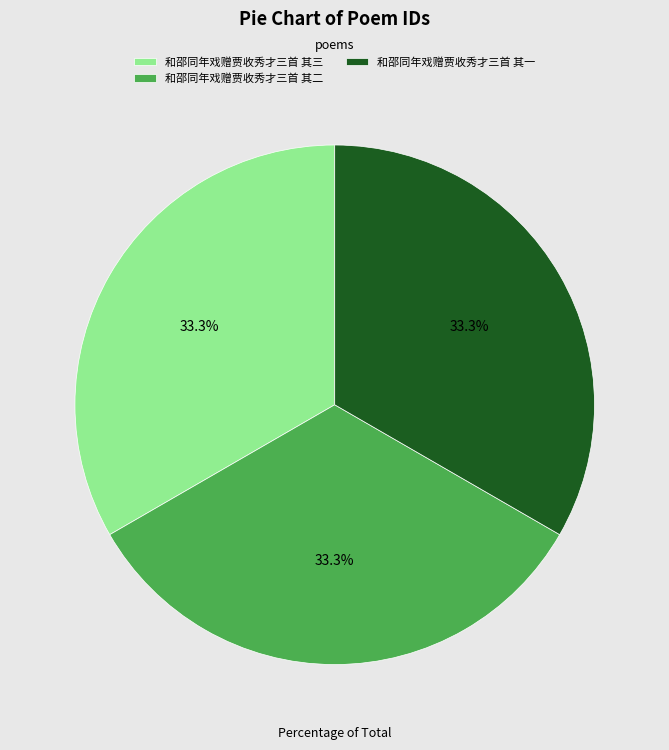

Approximately how many times larger is the value at 和邵同年戏赠贾收秀才三首 其二 compared to 和邵同年戏赠贾收秀才三首 其三?

1.0